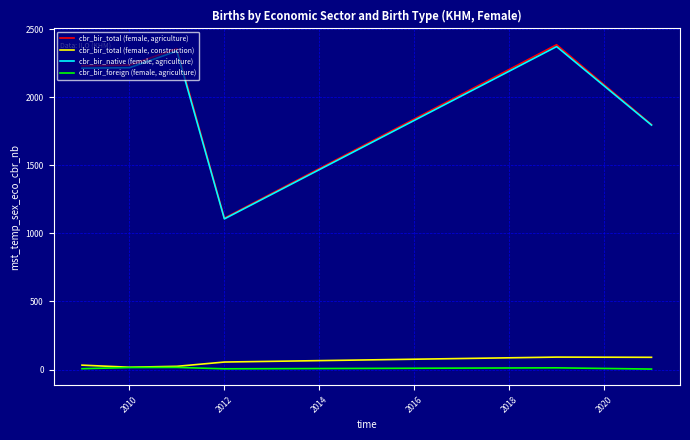

What are all the series names shown in the legend?

cbr_bir_total (female, agriculture), cbr_bir_total (female, construction), cbr_bir_native (female, agriculture), cbr_bir_foreign (female, agriculture)